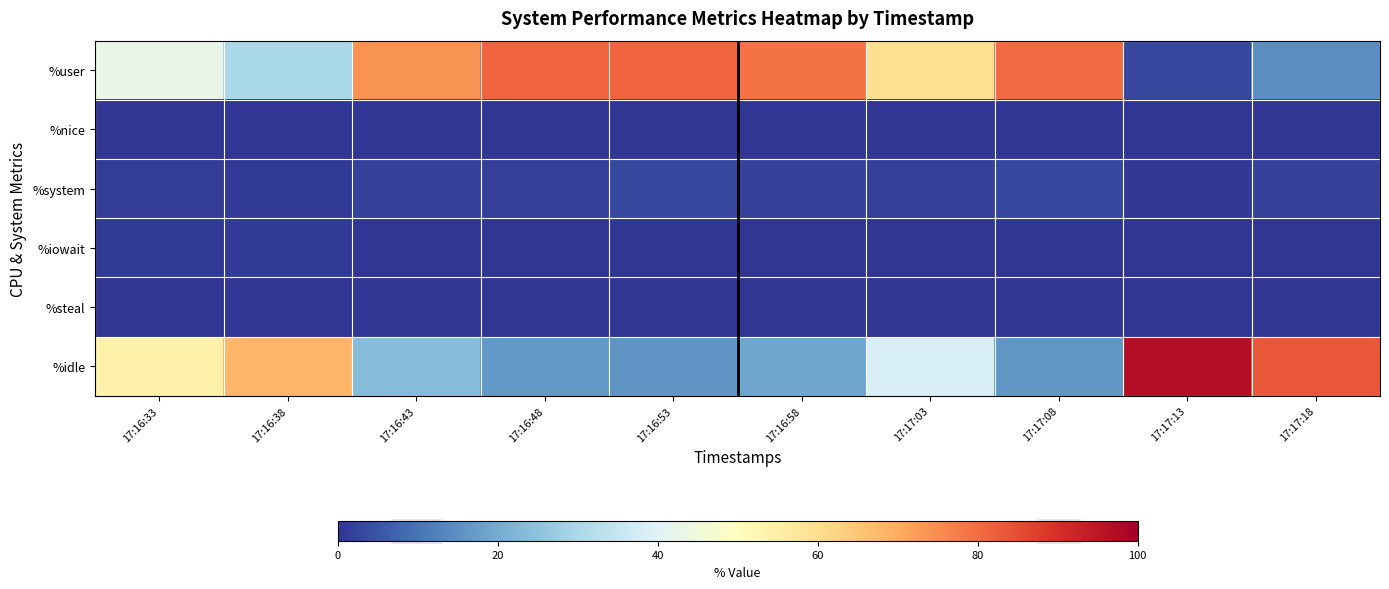

Which has a higher value, 17:17:08 or 17:17:03?

17:17:08